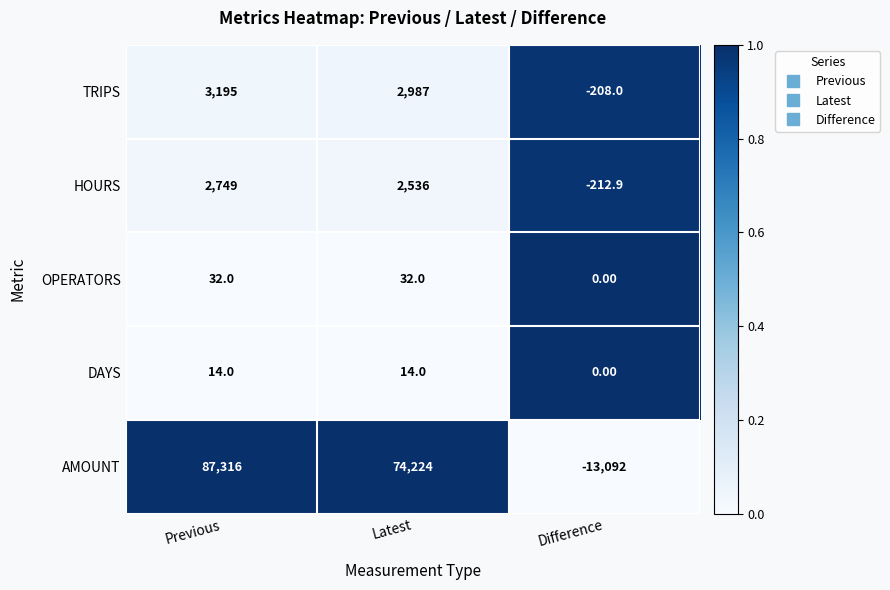

At which label is TRIPS closest to 1493?

Latest